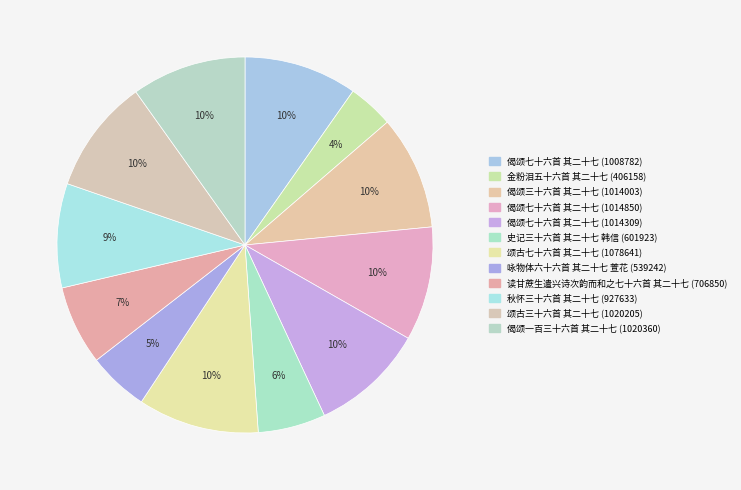

Count the number of slices in the pie.

12